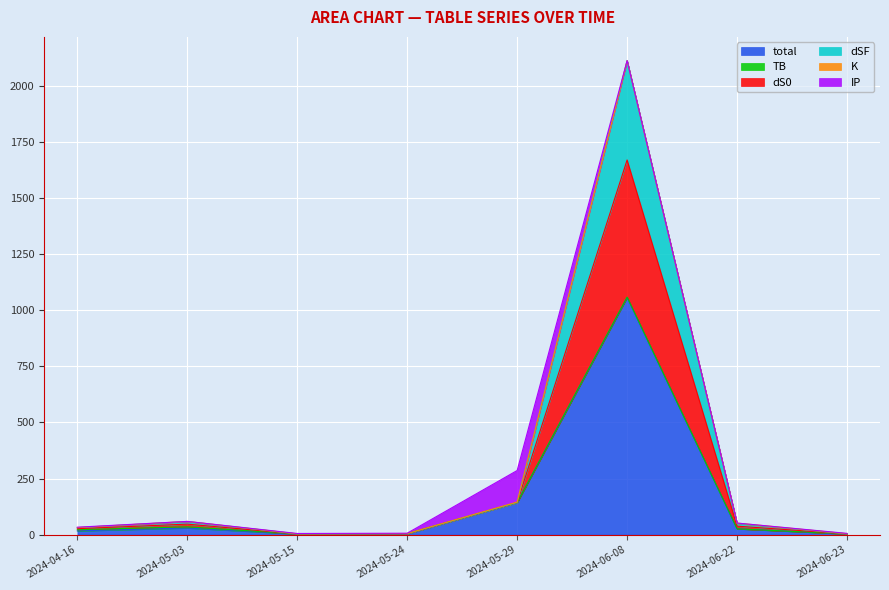

What is the minimum value shown in the chart?

2.5